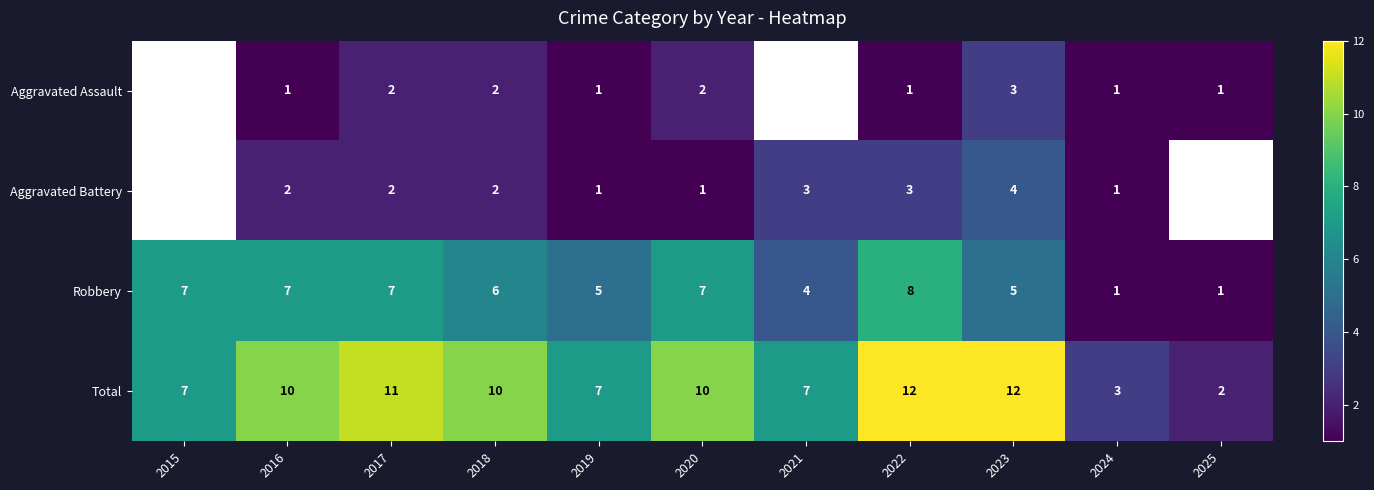

Which category has the highest value across all series?

2022